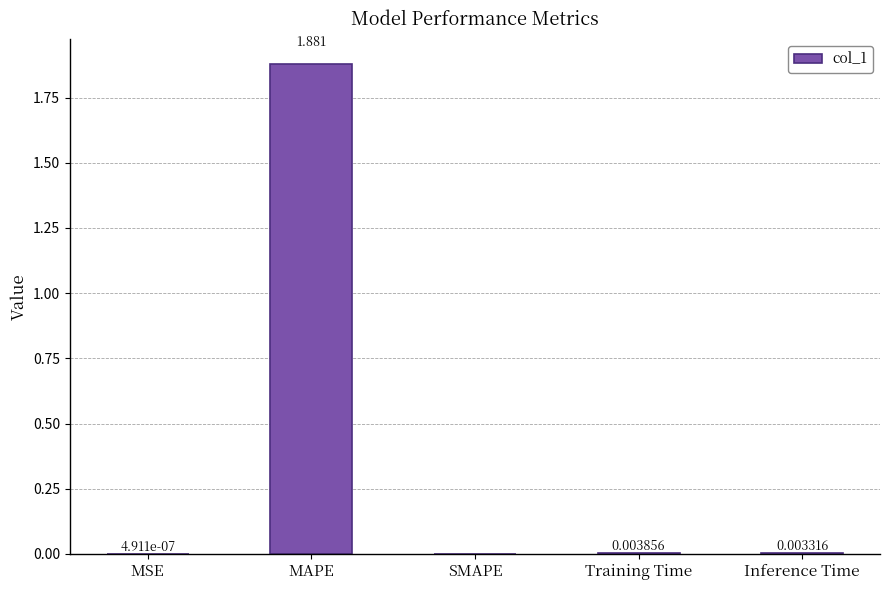

What is the change in value from MAPE to SMAPE?

-1.9